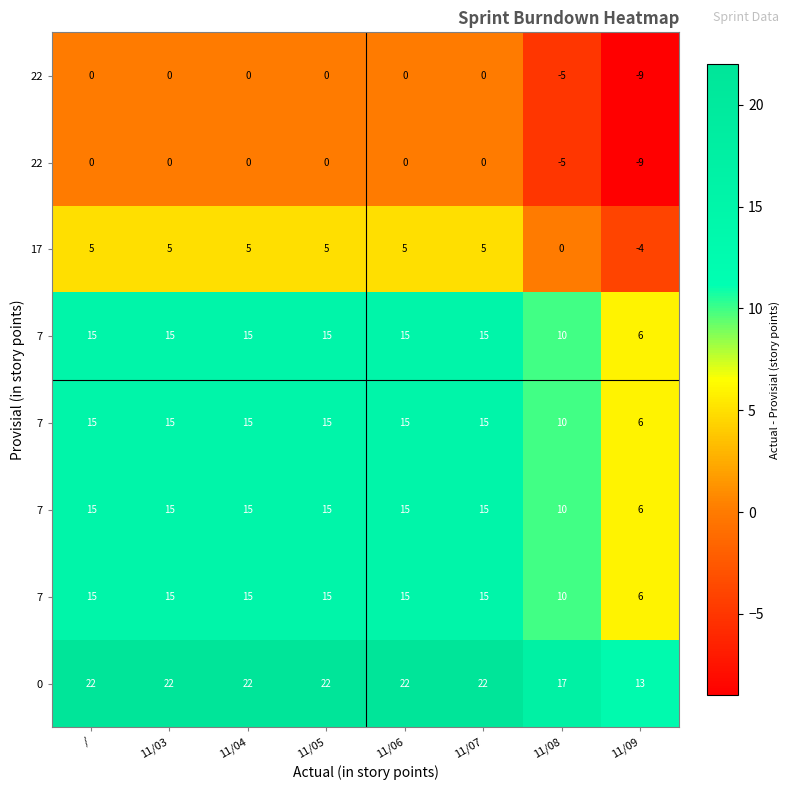

What is the difference between the highest and lowest values at 11/05?

22